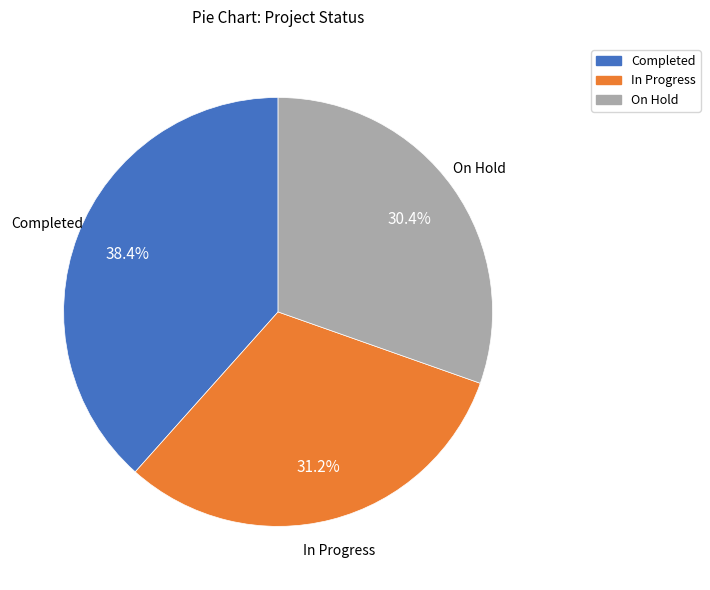

To the nearest percent, what is the difference between the Completed and On Hold slice percentages?

8%